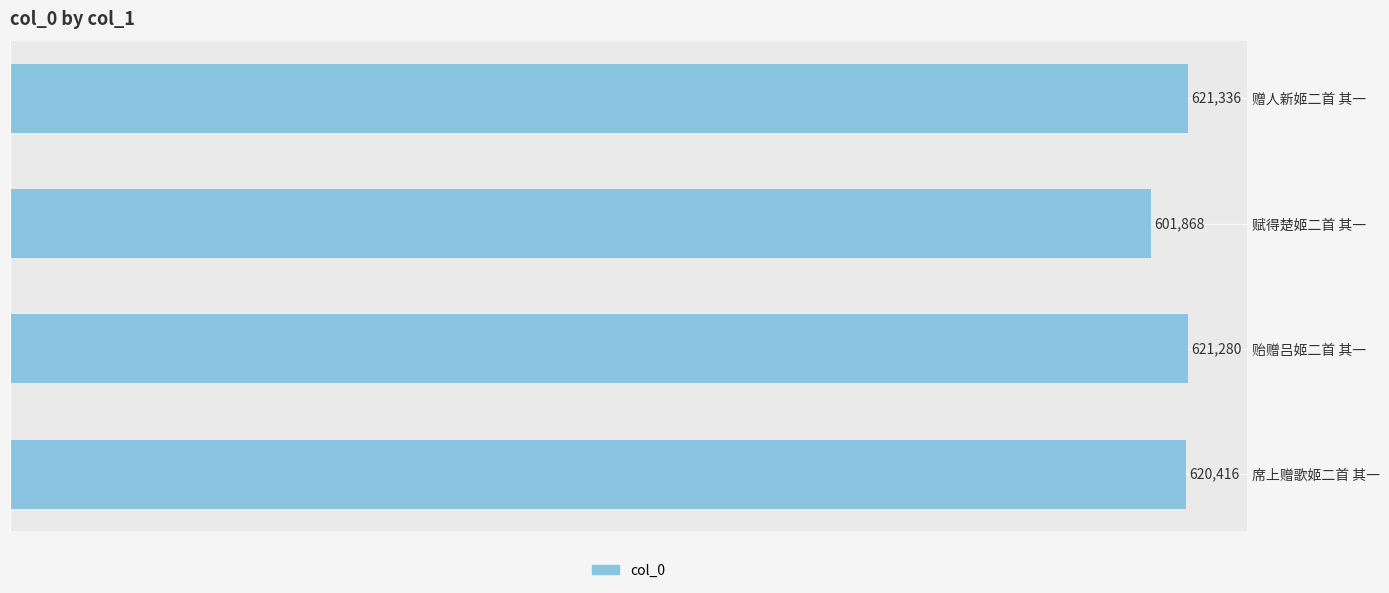

At which category does the chart reach its minimum across all series?

赋得楚姬二首 其一